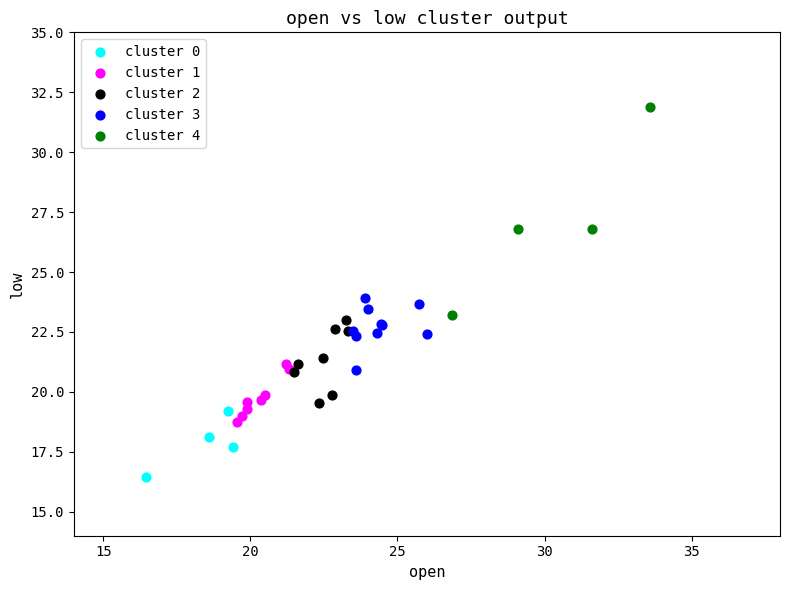

What are all the series names shown in the legend?

cluster 0, cluster 1, cluster 2, cluster 3, cluster 4